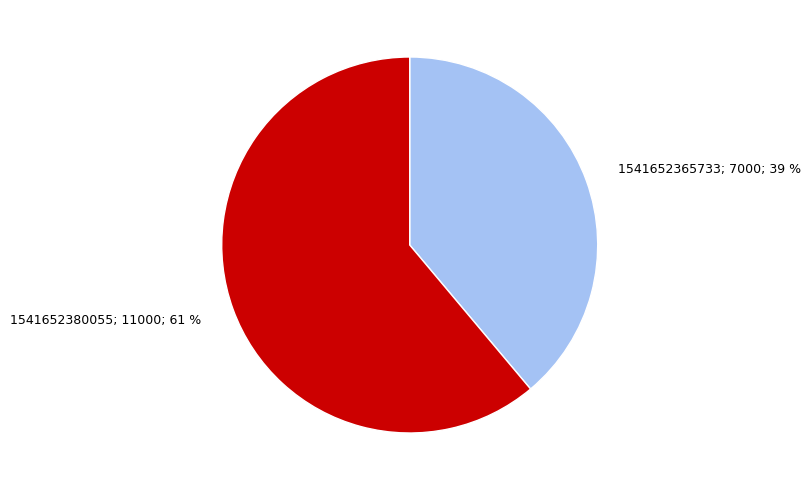

Does any single category account for the majority?

Yes